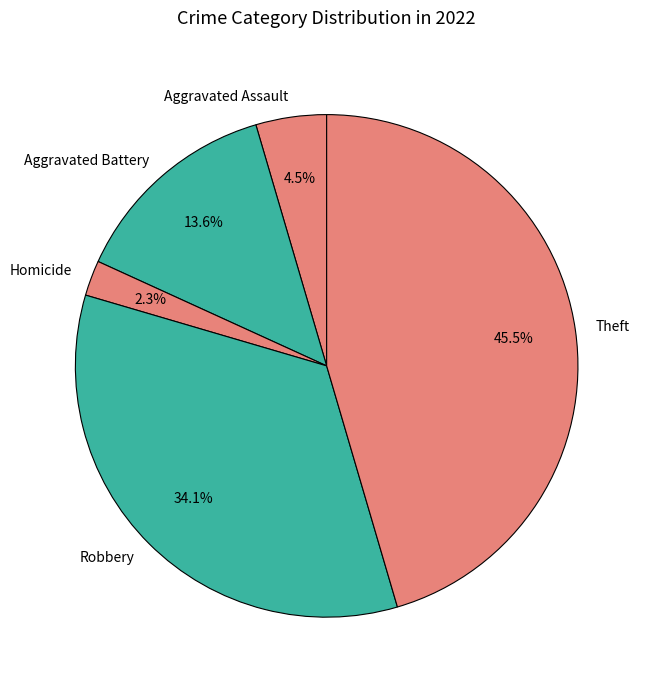

How much of the chart is everything except Theft?

54.5%